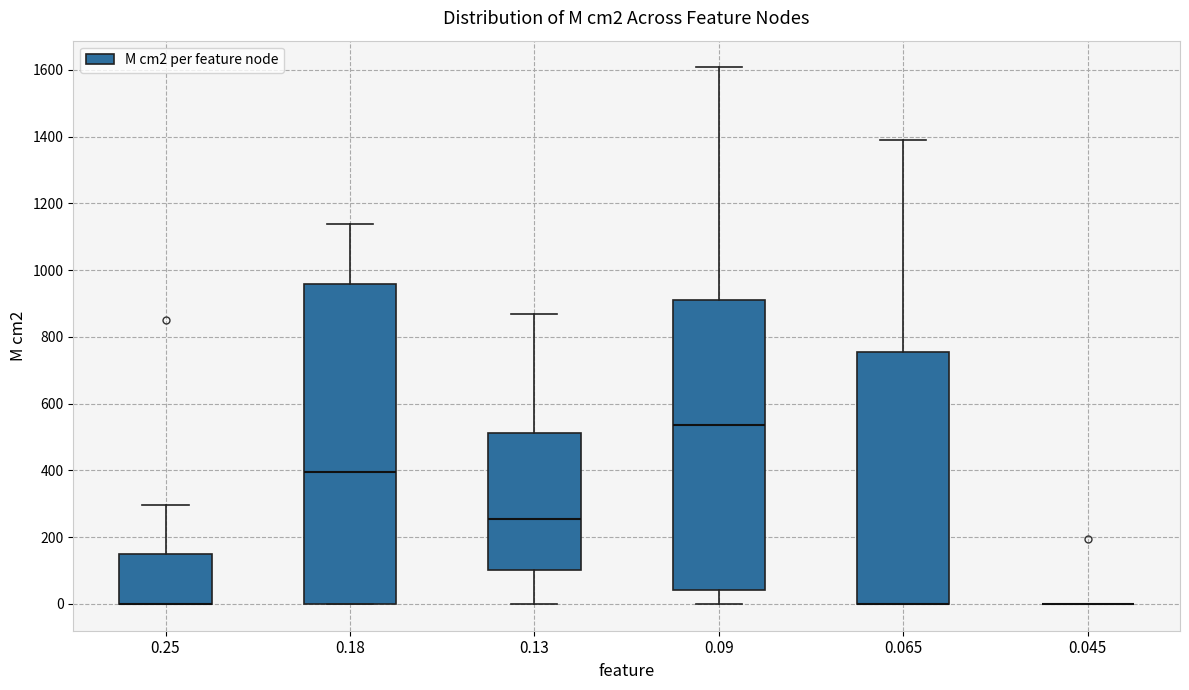

Reading left to right, transcribe this box plot: for each box, give where its median line is, the range the box spans, and where its two whiskers end, as read against the y-axis. The values are not printed on the chart, so give them approximately, as read against the axis.

0.25: median 0 (drawn on the box's lower edge), box 0 to 140, whiskers 0 to 300
0.18: median 400, box 0 to 960, whiskers 0 to 1140
0.13: median 260, box 100 to 520, whiskers 0 to 860
0.09: median 540, box 40 to 900, whiskers 0 to 1600
0.065: median 0 (drawn on the box's lower edge), box 0 to 760, whiskers 0 to 1400
0.045: box collapsed to a line at 0, whiskers 0 to 0